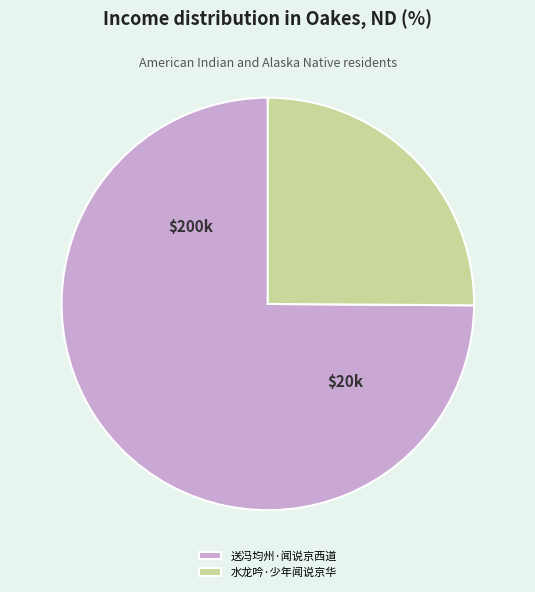

How many segments does this pie chart have?

2